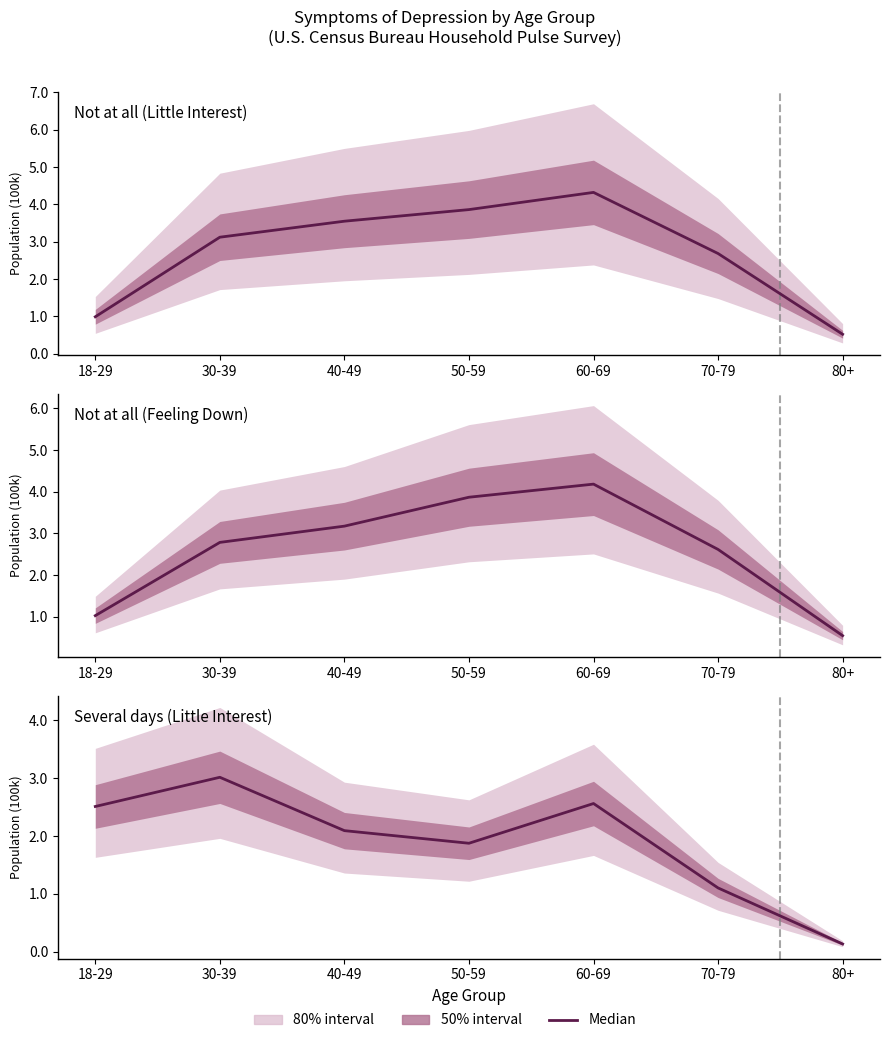

True or false: Not at all (Feeling Down) has more than 2 points higher than both neighbors.

False